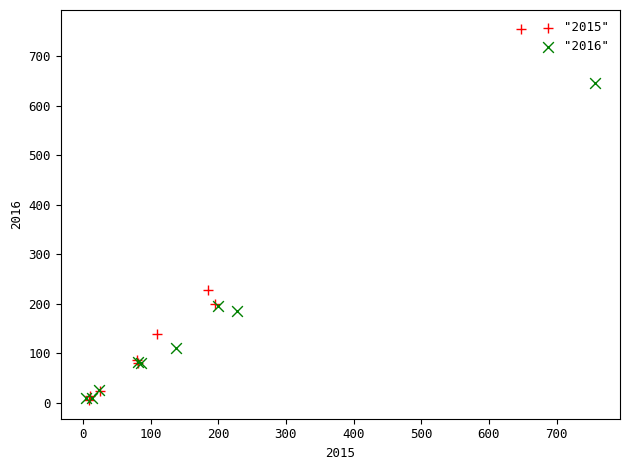

Which series reaches the maximum Y coordinate?

"2015"